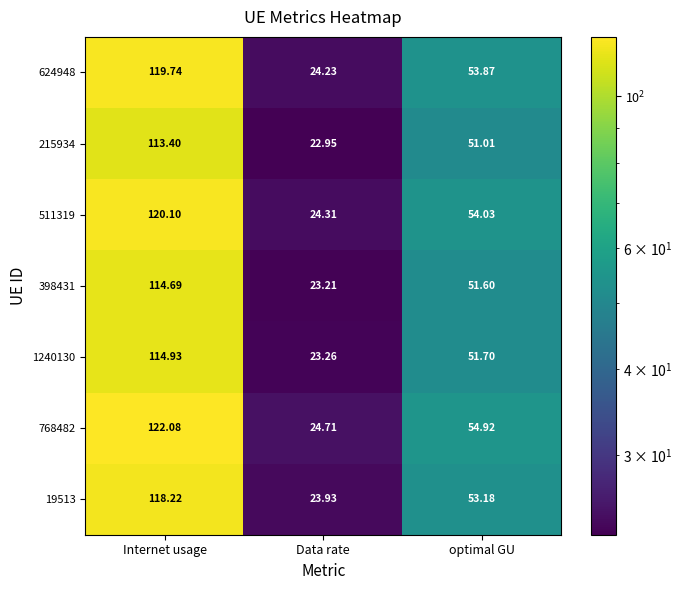

Rank the categories by 624948 value from highest to lowest.

Internet usage, optimal GU, Data rate